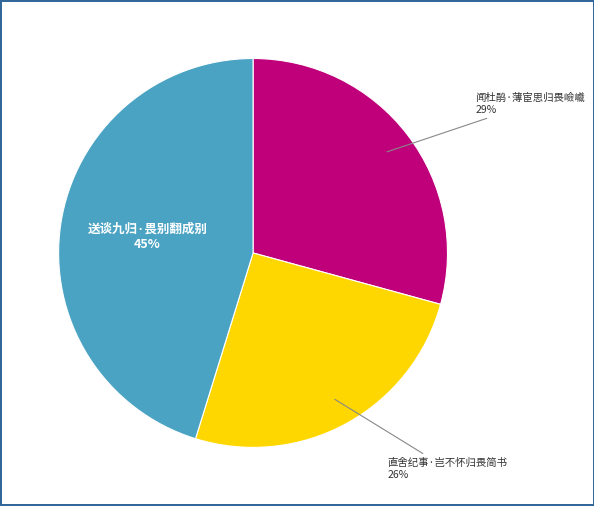

What percentage is the 闻杜鹃·薄宦思归畏嶮巇 slice, to the nearest percent?

29%